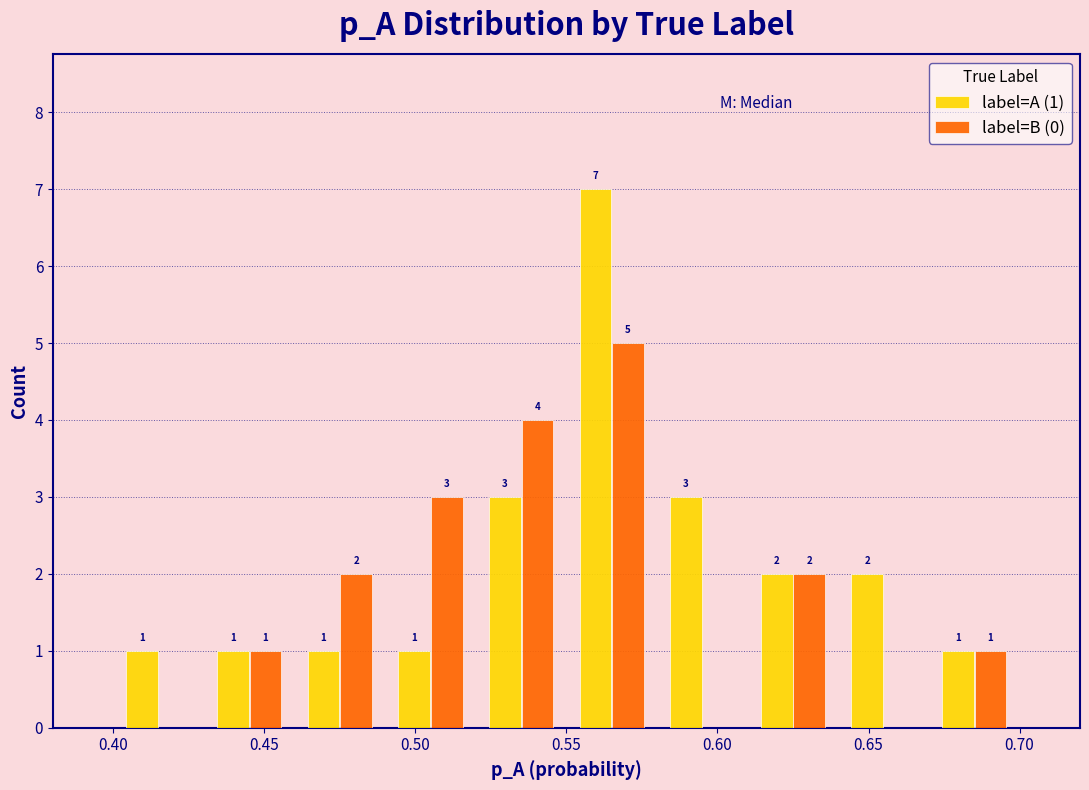

In the label=B (0) series, which range on the x-axis has the tallest bar?

0.55 to 0.58